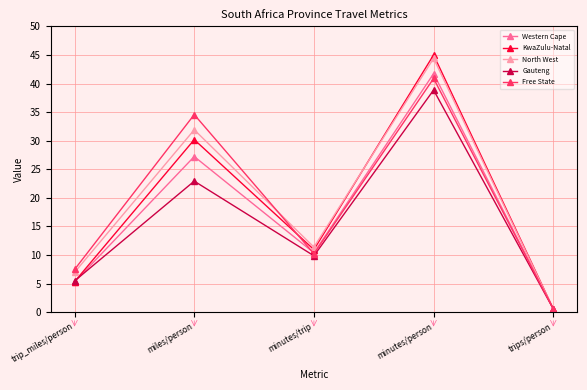

In KwaZulu-Natal, how many points are higher than both neighbors (excluding endpoints)?

2